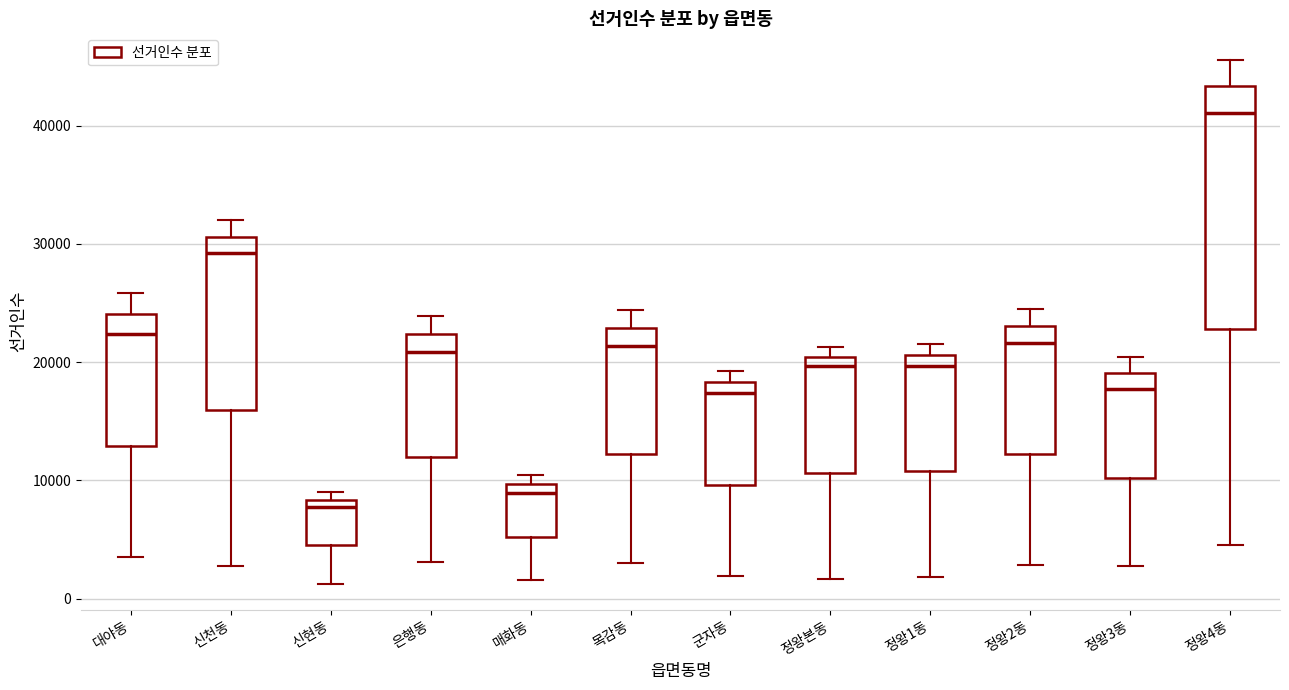

Reading left to right, transcribe this box plot: for each box, give where its median line is, the range the box spans, and where its two whiskers end, as read against the y-axis. The values are not printed on the chart, so give them approximately, as read against the axis.

대야동: median 22000, box 13000 to 24000, whiskers 4000 to 26000
신천동: median 29000, box 16000 to 31000, whiskers 3000 to 32000
신현동: median 8000 (just below the box's upper edge), box 4000 to 8000, whiskers 1000 to 9000
은행동: median 21000, box 12000 to 22000, whiskers 3000 to 24000
매화동: median 9000, box 5000 to 10000, whiskers 2000 to 10000 (just above the box's upper edge)
목감동: median 21000, box 12000 to 23000, whiskers 3000 to 24000
군자동: median 17000, box 10000 to 18000, whiskers 2000 to 19000
정왕본동: median 20000 (just below the box's upper edge), box 11000 to 20000, whiskers 2000 to 21000
정왕1동: median 20000, box 11000 to 21000, whiskers 2000 to 22000
정왕2동: median 22000, box 12000 to 23000, whiskers 3000 to 24000
정왕3동: median 18000, box 10000 to 19000, whiskers 3000 to 20000
정왕4동: median 41000, box 23000 to 43000, whiskers 4000 to 46000